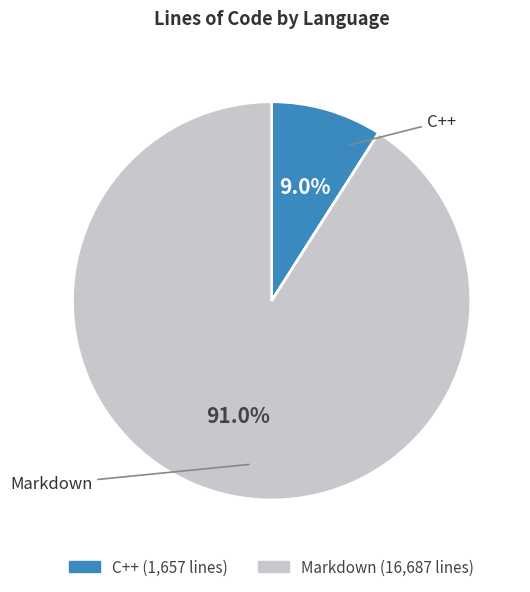

What percentage do Markdown and C++ together represent?

100.0%